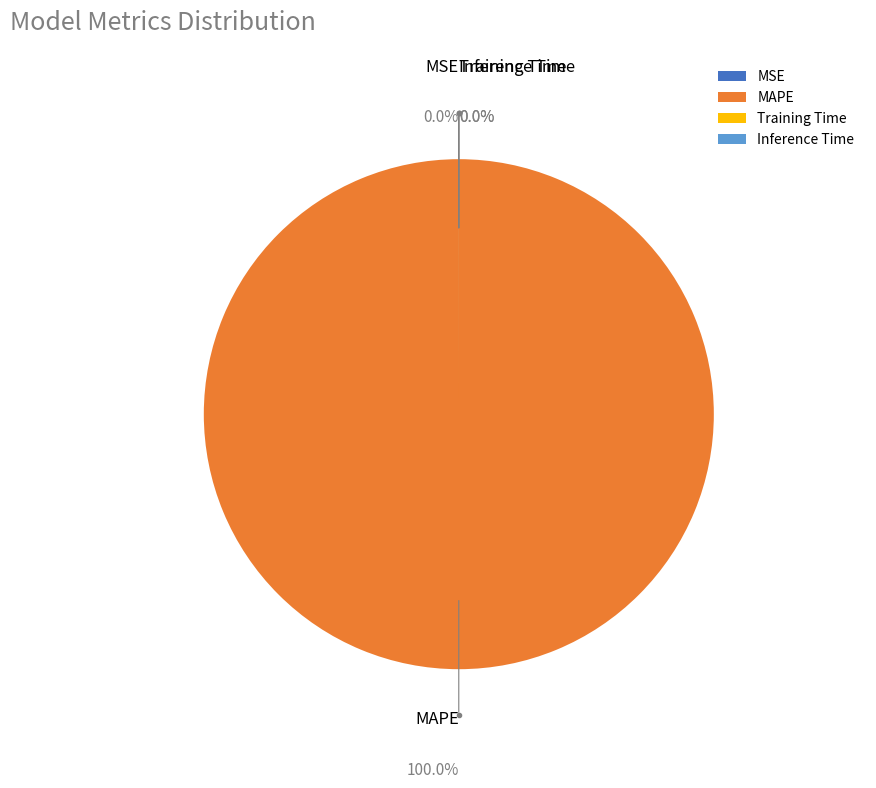

How many segments does this pie chart have?

4